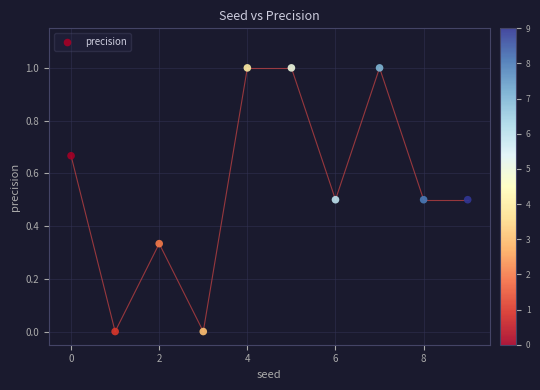

What is the range of Y values (max minus min)?

1.0